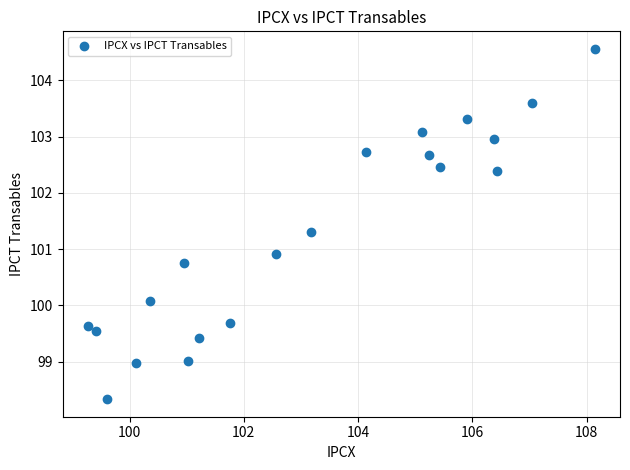

What is the range of X values (max minus min)?

8.9